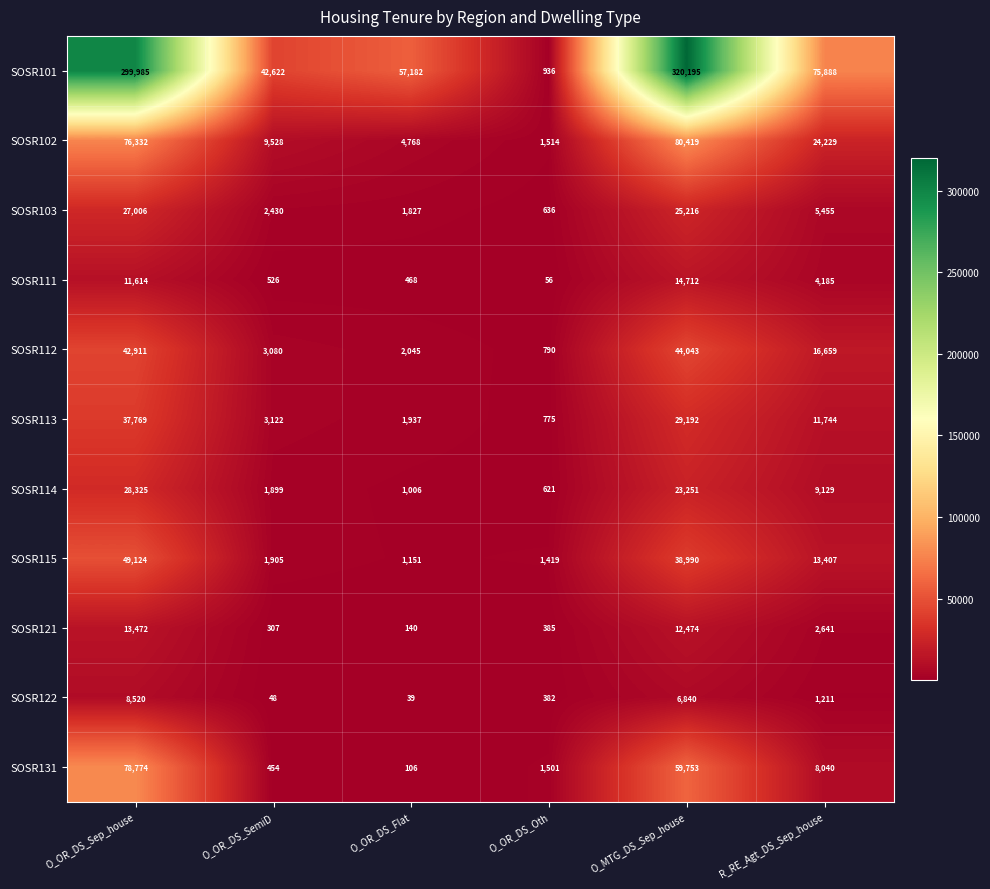

The value of SOSR101 at O_OR_DS_Flat is 30275. True or false?

False